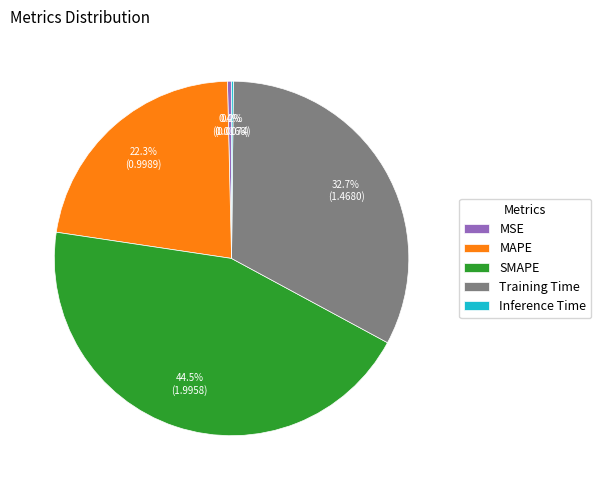

Does any single category account for the majority?

No